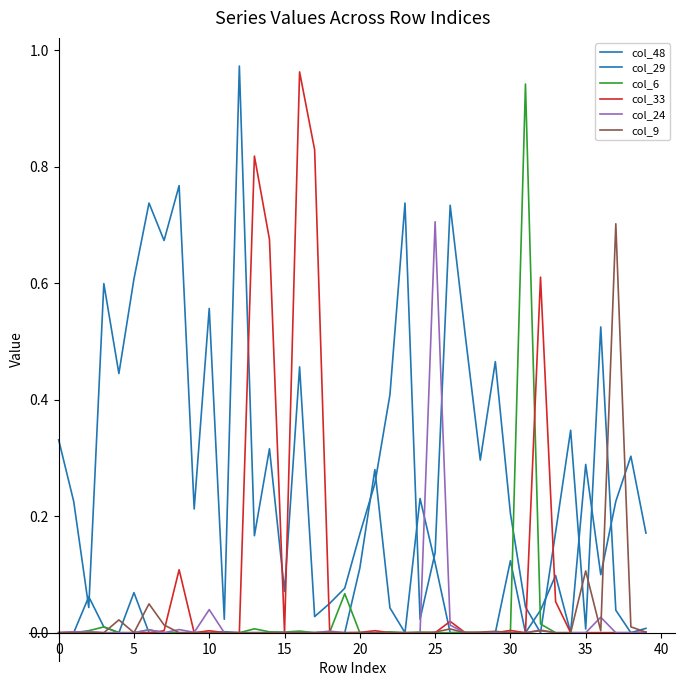

Is this an area chart (filled region under the line)?

No